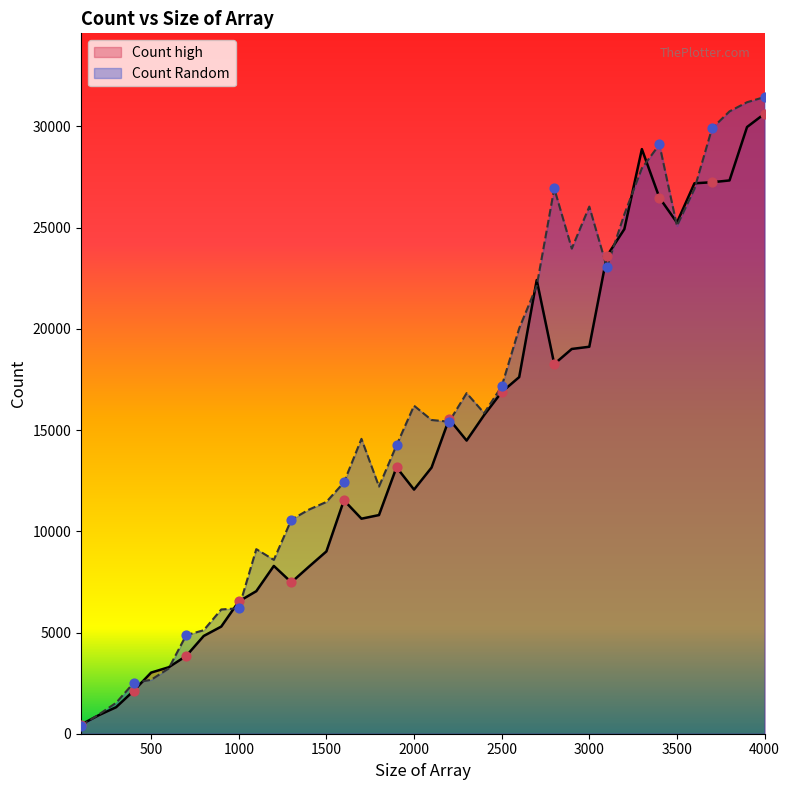

Which series has the largest total across all categories?

Count Random